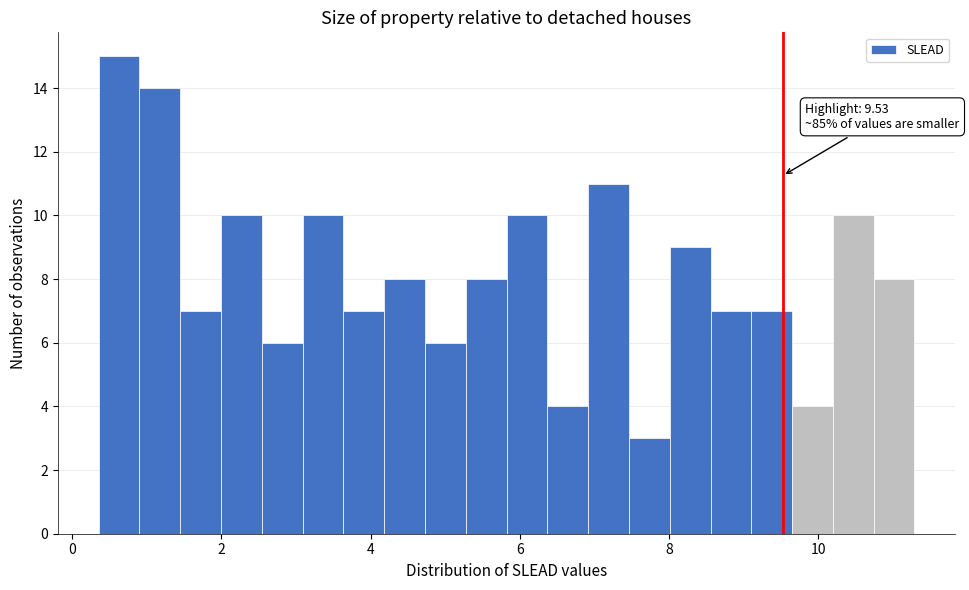

Around what value on the x-axis is the tallest bar? Give the approximate position of its centre, as read against the axis.

0.6